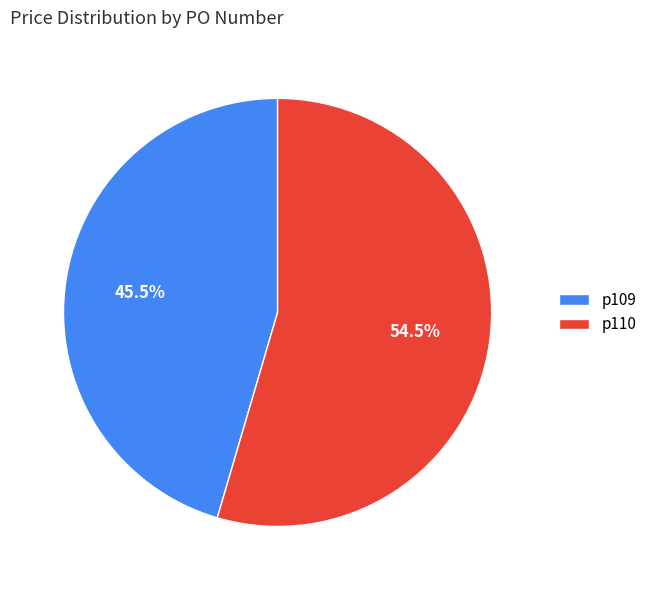

Count the number of slices in the pie.

2